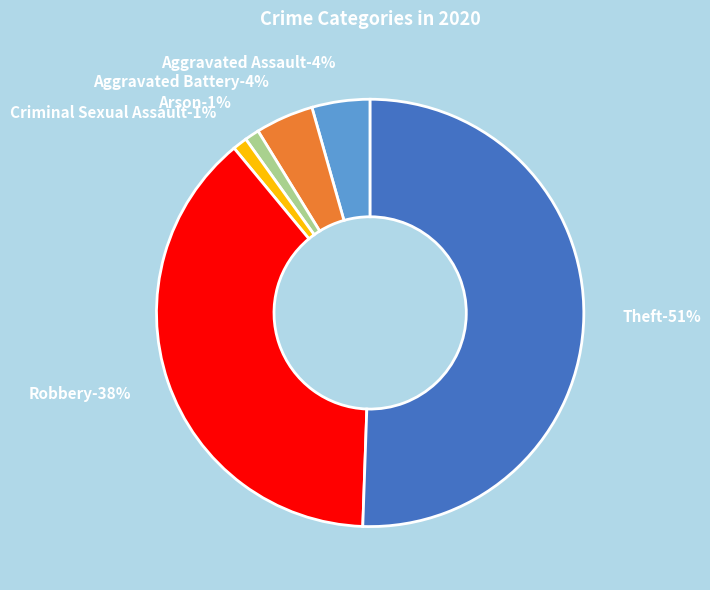

The Homicide slice represents 6% of the pie. True or false?

False